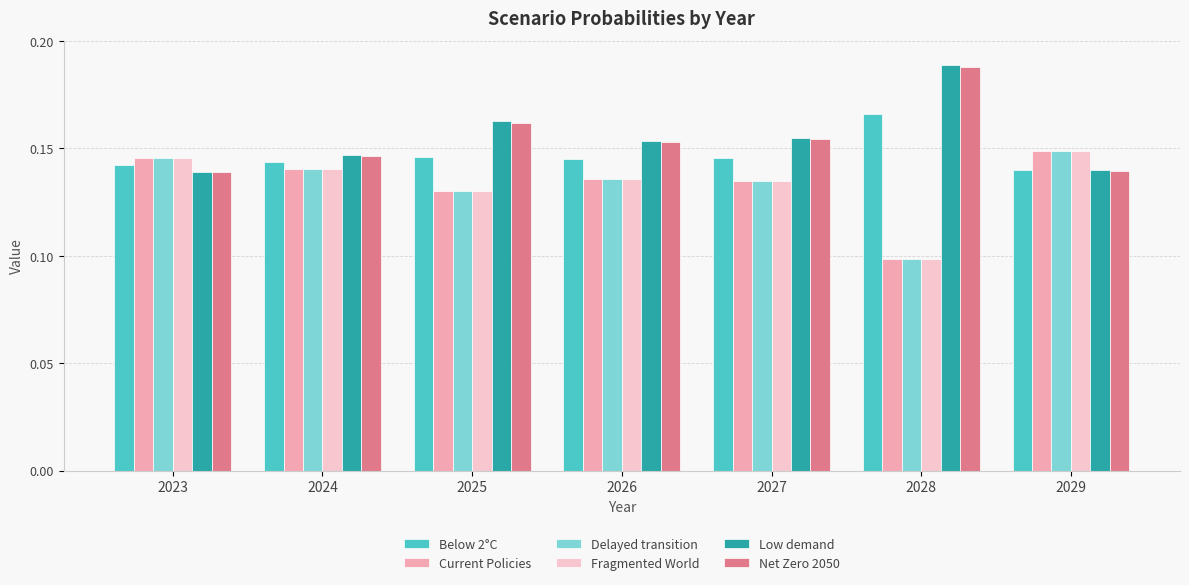

True or false: Fragmented World has a value of 0.2 at 2023.

False